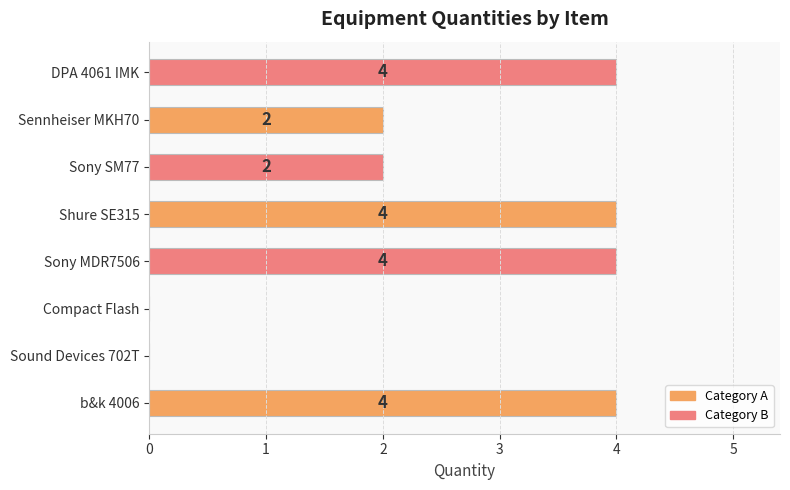

Between b&k 4006 and Sound Devices 702T, which is larger?

b&k 4006